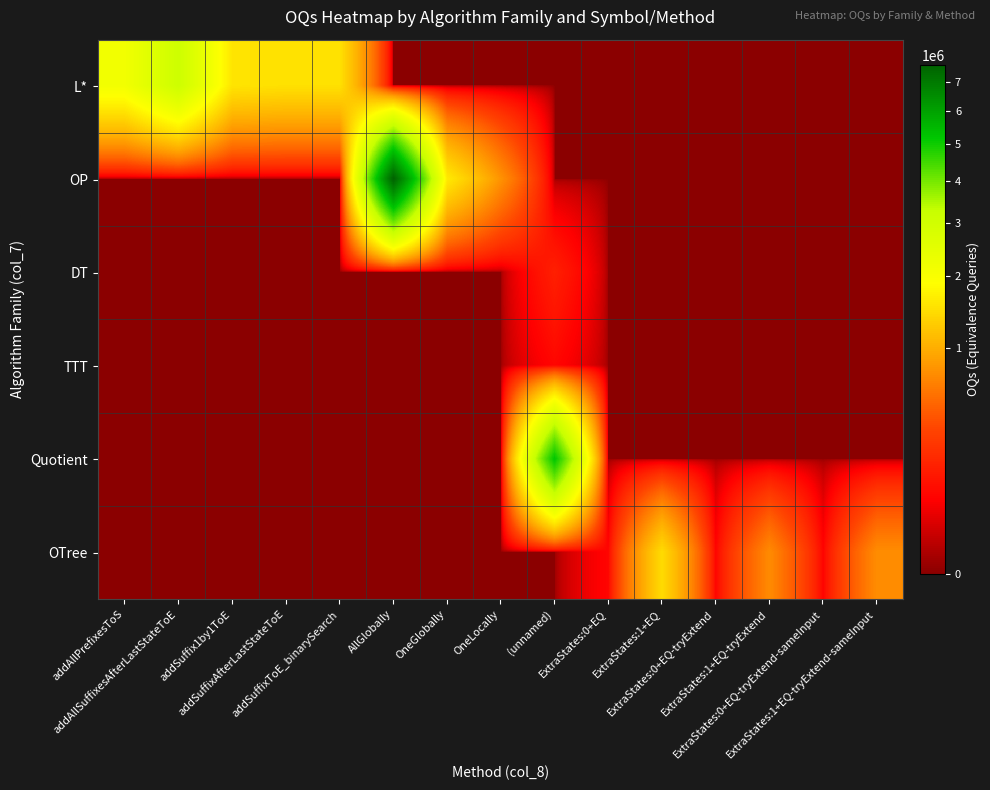

Rank the series at ExtraStates:1+EQ from highest to lowest value.

OTree, L*, OP, DT, TTT, Quotient